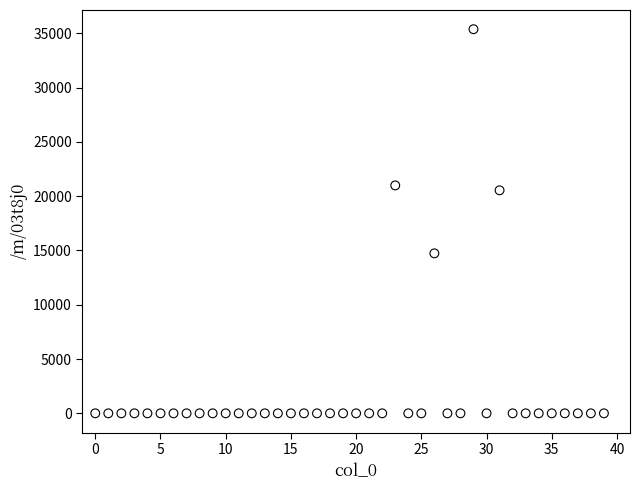

What is the range of Y values (max minus min)?

35372.9